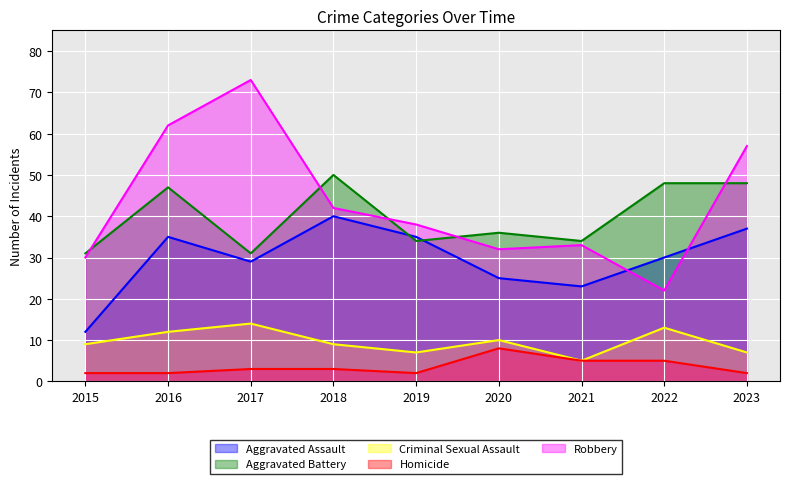

How many values in the Aggravated Battery series exceed 36?

4